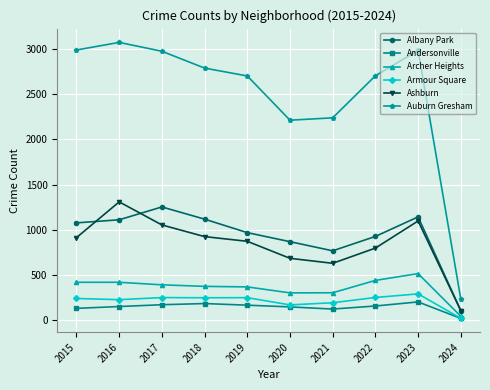

True or false: Armour Square and Auburn Gresham intersect in this chart.

False